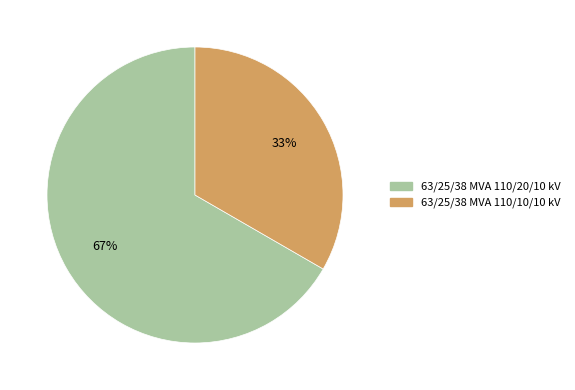

Combined, do 63/25/38 MVA 110/10/10 kV and 63/25/38 MVA 110/20/10 kV account for over 50%?

Yes